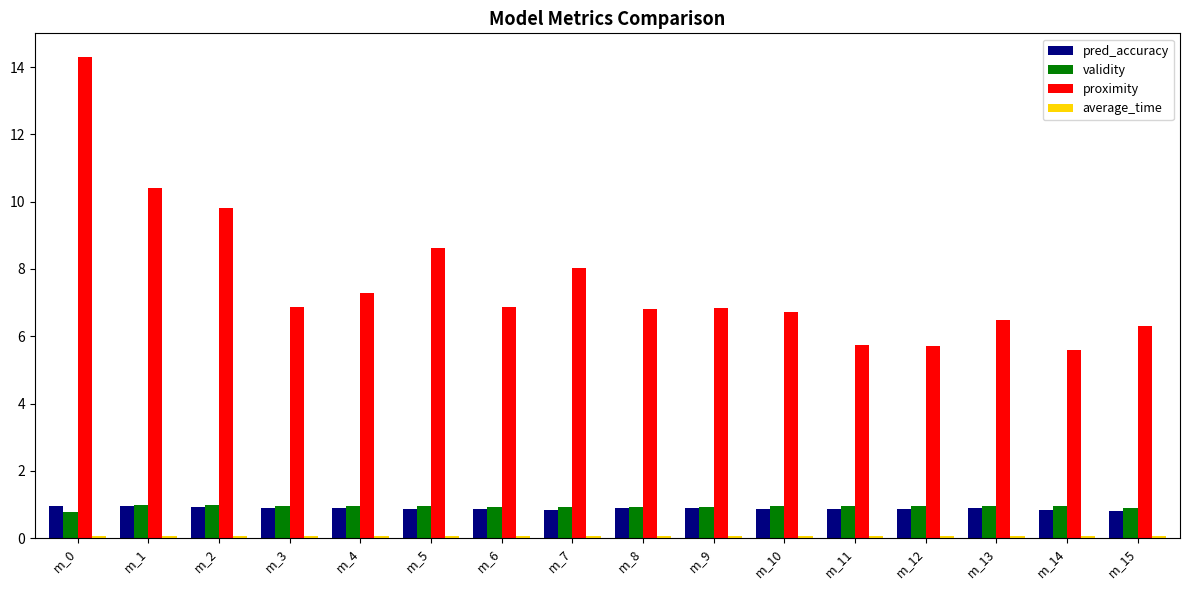

What is the smallest value displayed?

0.1